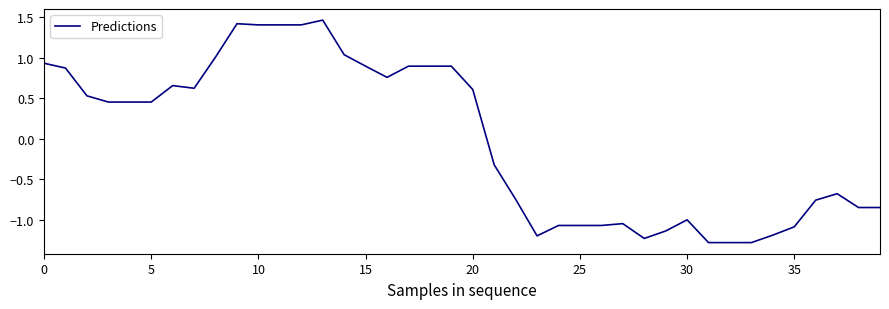

How many negative values are there?

19